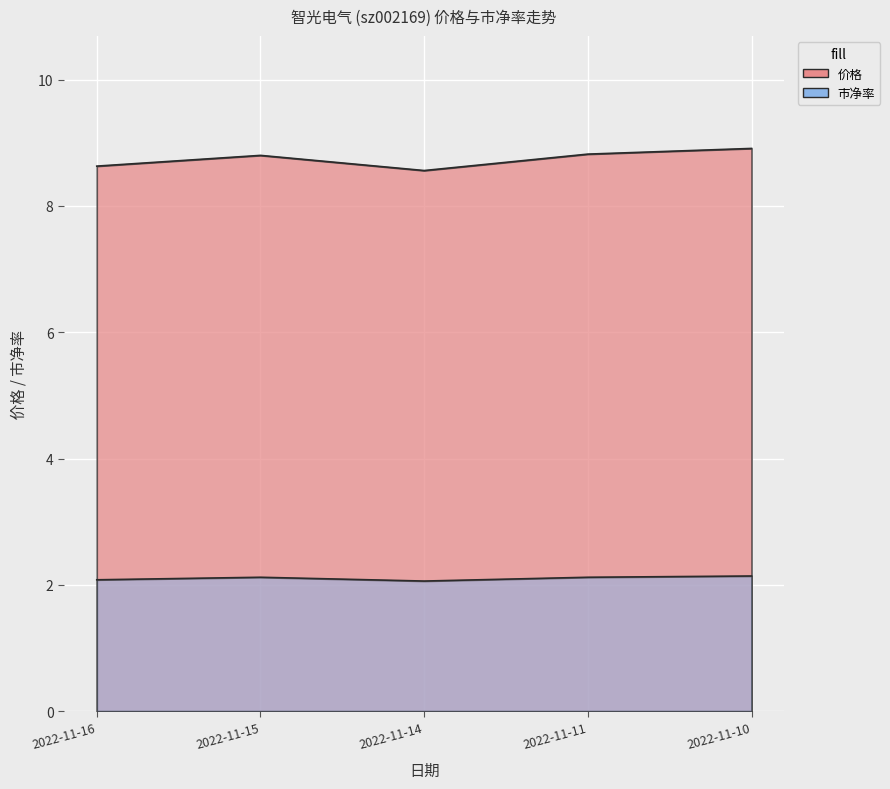

At how many categories does at least one series exceed 3?

5